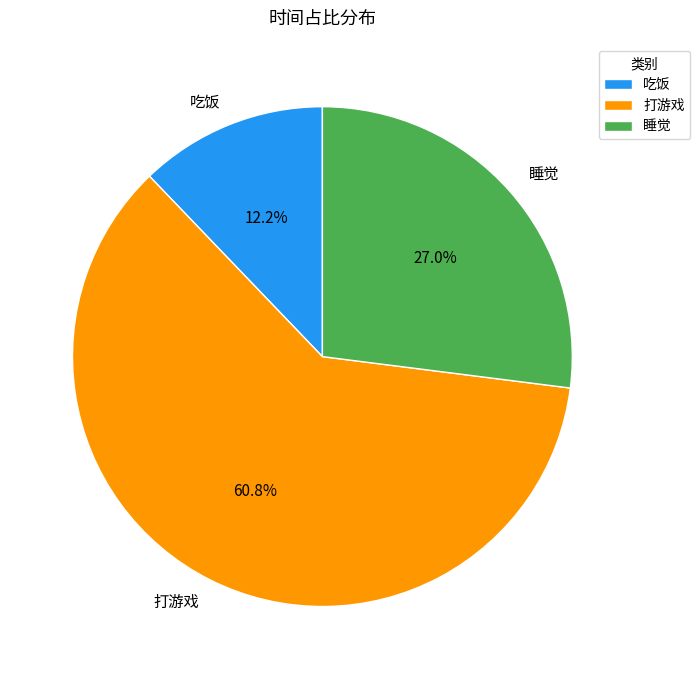

How many segments does this pie chart have?

3